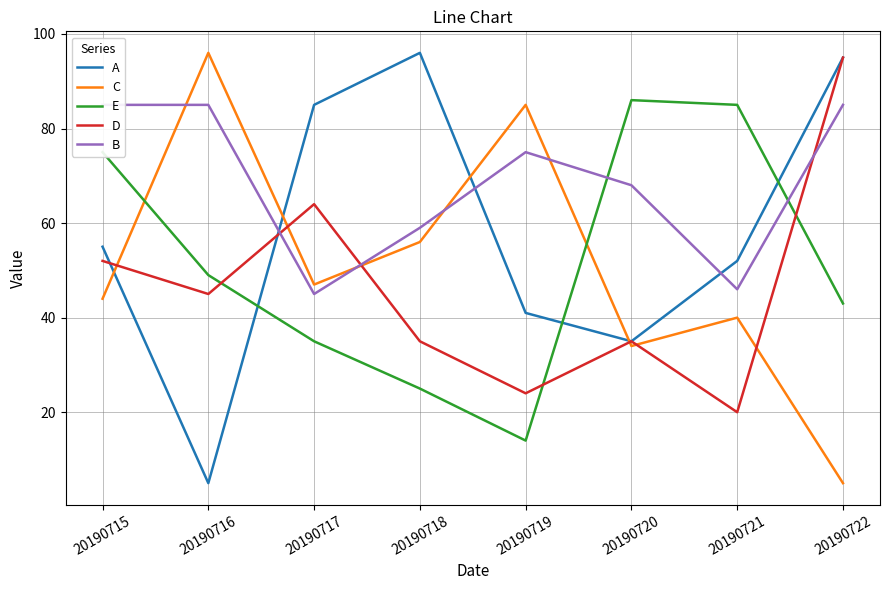

True or false: E has more than 1 points higher than both neighbors.

False